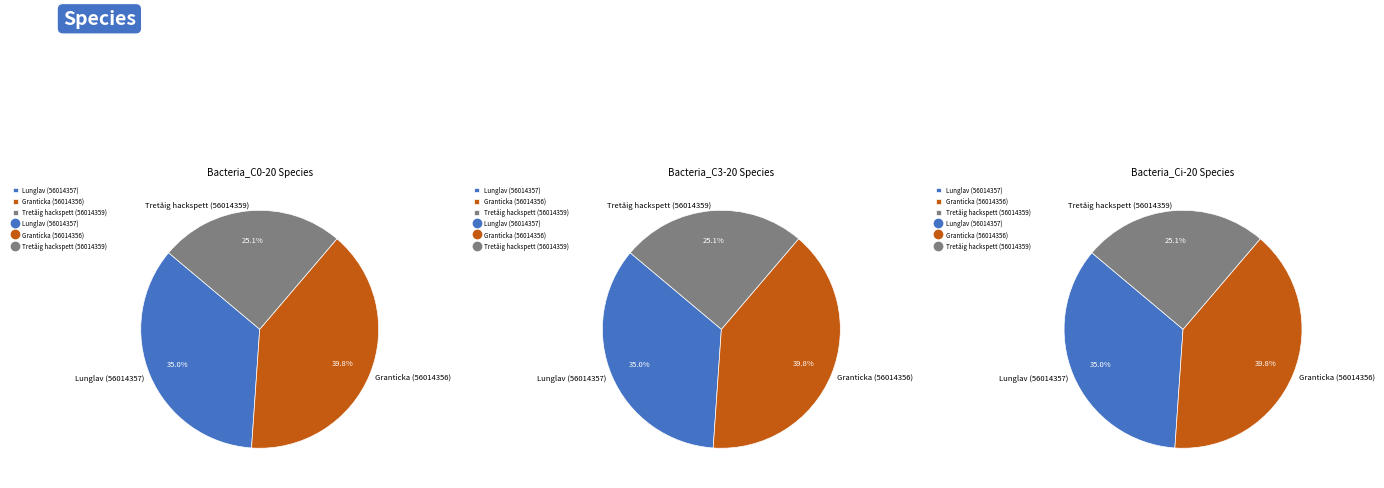

Do Lunglav (56014357) and Tretåig hackspett (56014359) together represent more than half of the pie?

Yes